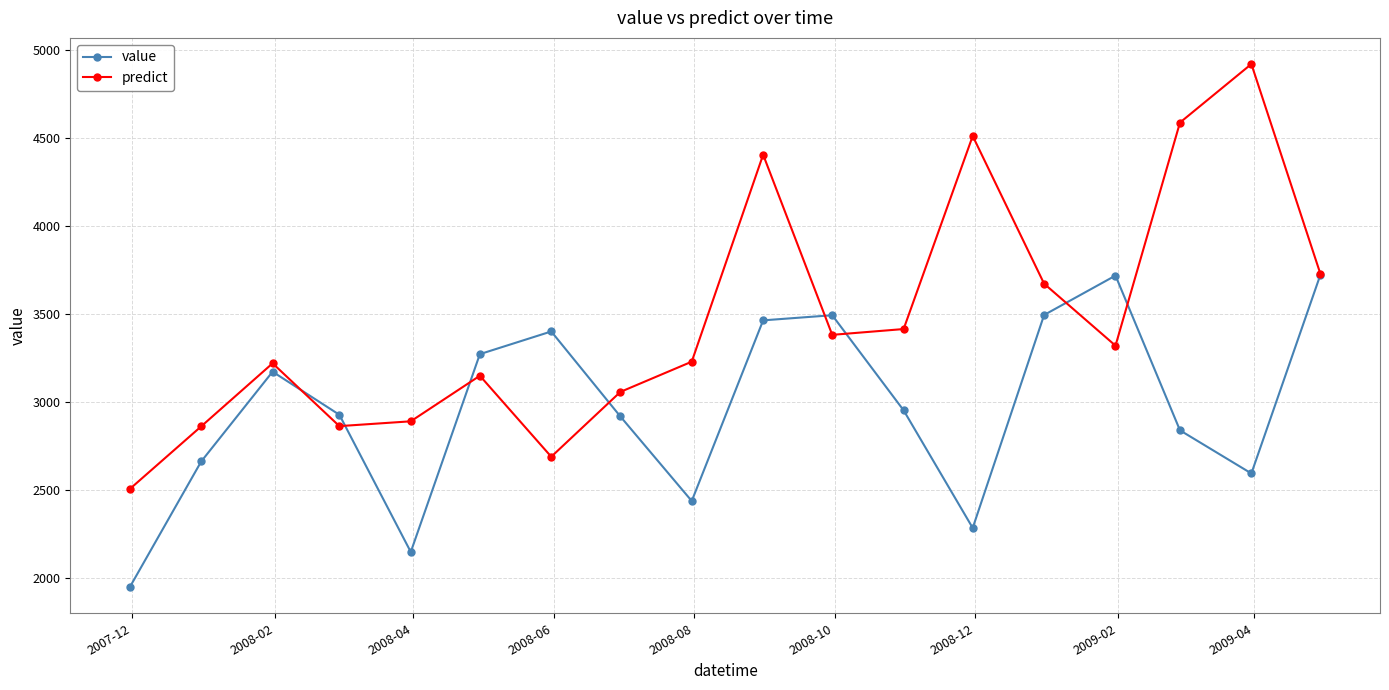

List the series in order of their peak value, highest first.

predict, value